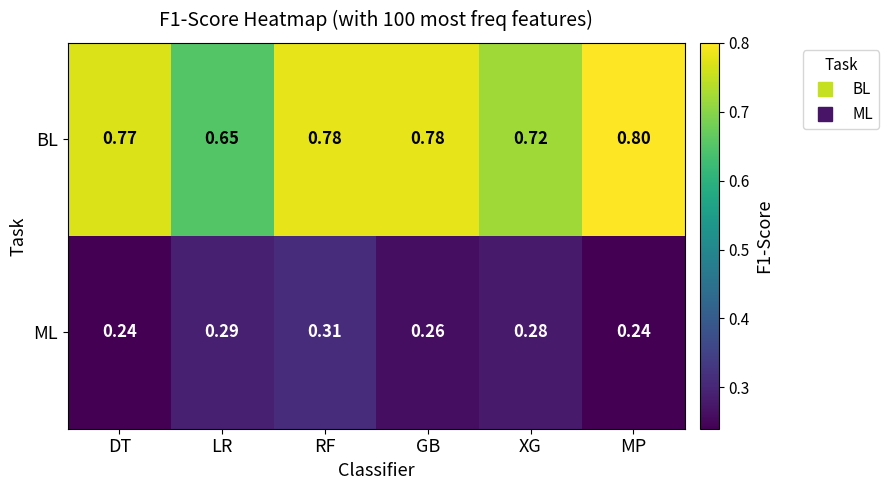

How many categories are shown in the chart?

6